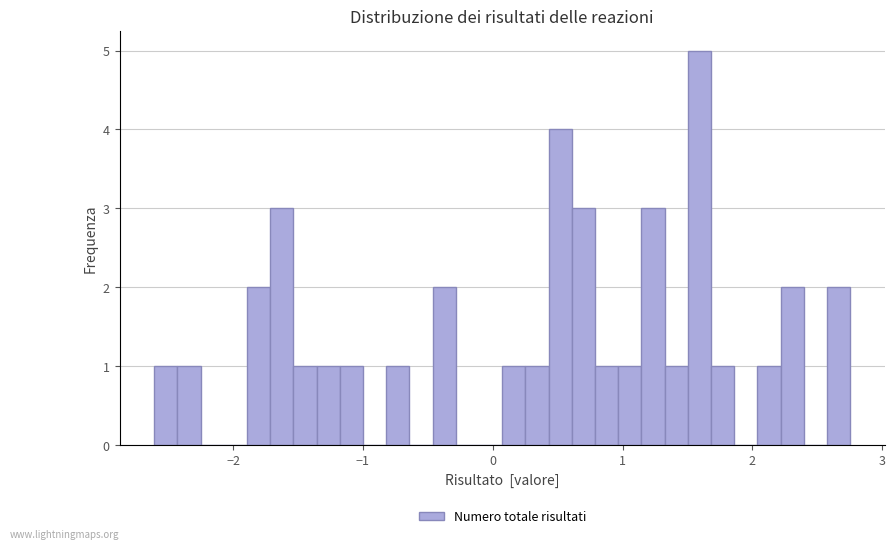

Around what value on the x-axis is the tallest bar? Give the approximate position of its centre, as read against the axis.

1.6